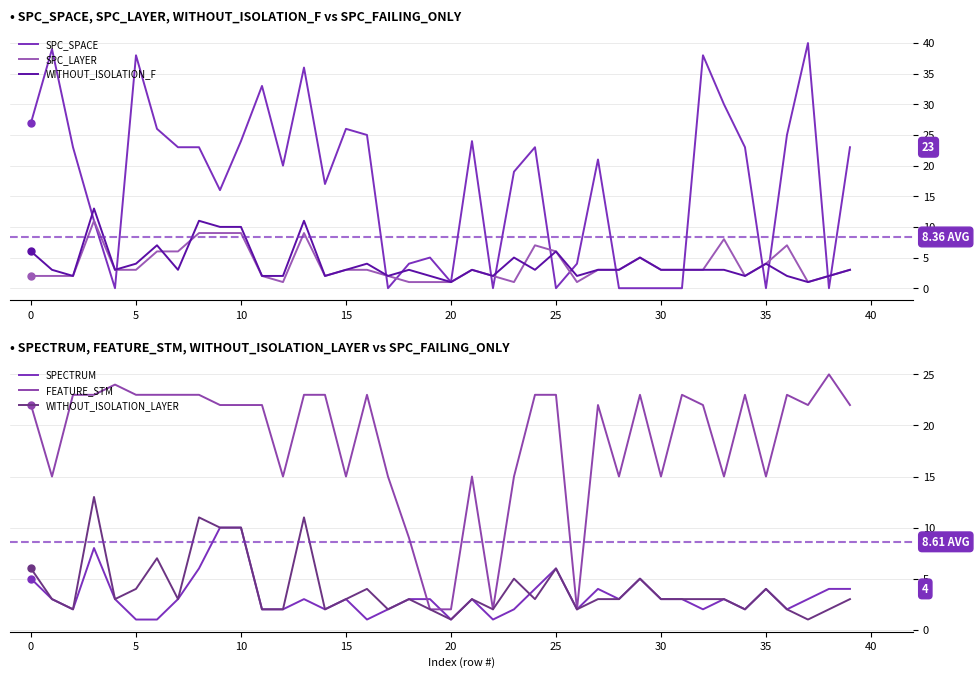

Reading right to left, extract all data points from this chart.

SPC_SPACE: 23	0	40	25	0	23	30	38	0	0	0	0	21	4	0	23	19	0	24	1	5	4	0	25	26	17	36	20	33	24	16	23	23	26	38	0	11	23	39	27
SPC_LAYER: 3	2	1	7	4	2	8	3	3	3	5	3	3	1	6	7	1	2	3	1	1	1	2	3	3	2	9	1	2	9	9	9	6	6	3	3	11	2	2	2
WITHOUT_ISOLATION_F: 3	2	1	2	4	2	3	3	3	3	5	3	3	2	6	3	5	2	3	1	2	3	2	4	3	2	11	2	2	10	10	11	3	7	4	3	13	2	3	6
SPECTRUM: 4	4	3	2	4	2	3	2	3	3	5	3	4	2	6	4	2	1	3	1	3	3	2	1	3	2	3	2	2	10	10	6	3	1	1	3	8	2	3	5
FEATURE_STM: 22	25	22	23	15	23	15	22	23	15	23	15	22	2	23	23	15	2	15	2	2	9	15	23	15	23	23	15	22	22	22	23	23	23	23	24	23	23	15	22
WITHOUT_ISOLATION_LAYER: 3	2	1	2	4	2	3	3	3	3	5	3	3	2	6	3	5	2	3	1	2	3	2	4	3	2	11	2	2	10	10	11	3	7	4	3	13	2	3	6